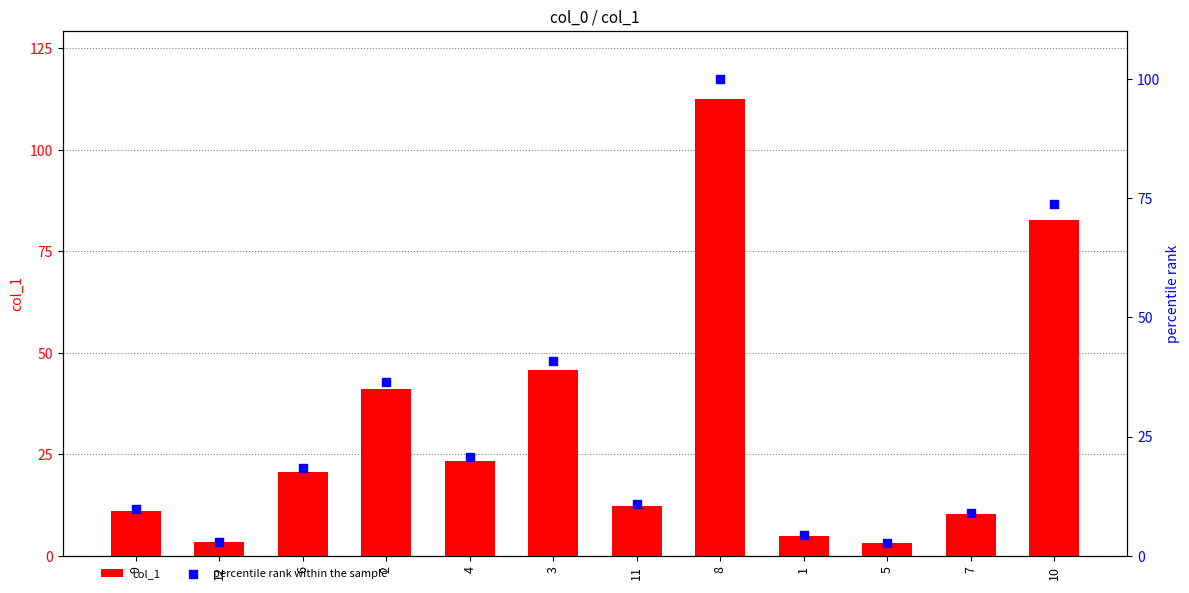

Which series contains the highest Y value?

col_1